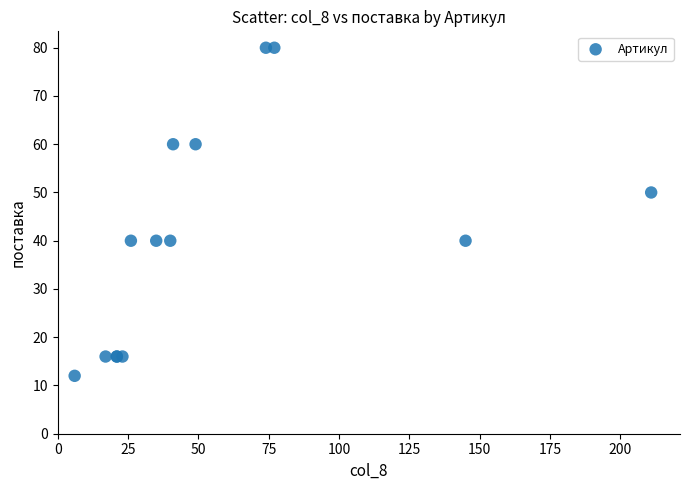

What Y value in the scatter plot is closest to 46?

50